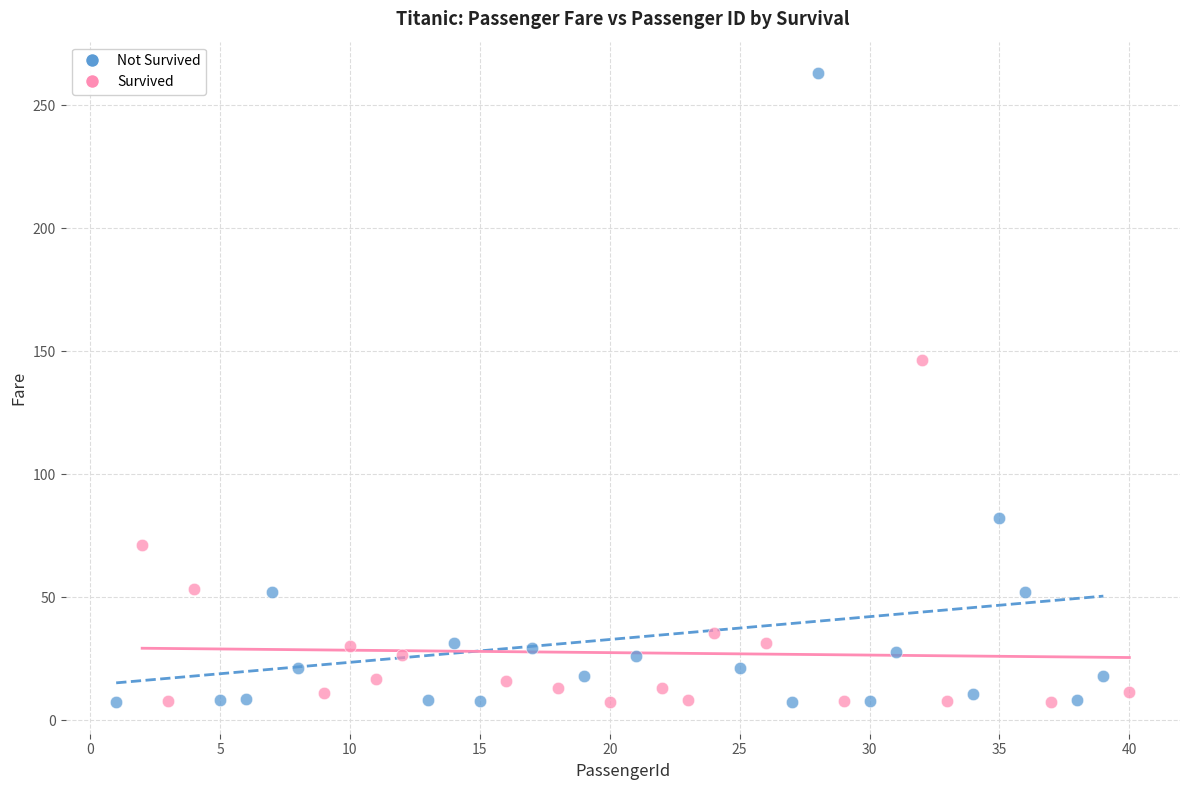

Which series has the largest Y range (max minus min)?

Not Survived